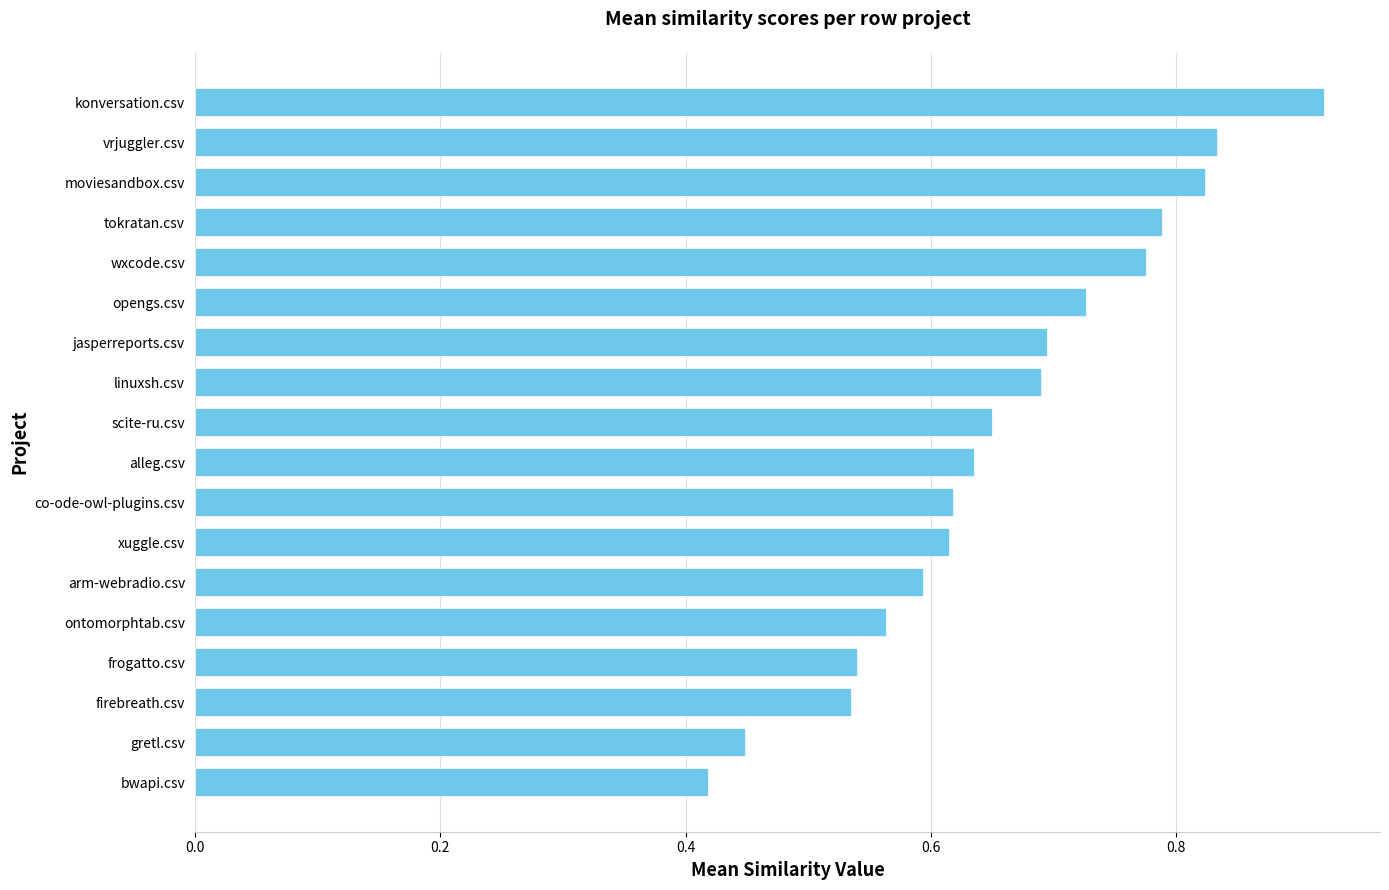

The chart shows a value of 0.2 at co-ode-owl-plugins.csv. True or false?

False